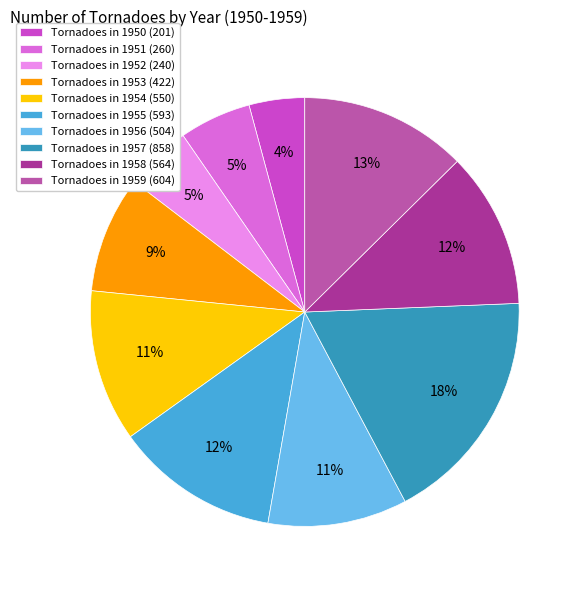

Which has a higher value, Tornadoes in 1951 (260) or Tornadoes in 1956 (504)?

Tornadoes in 1956 (504)